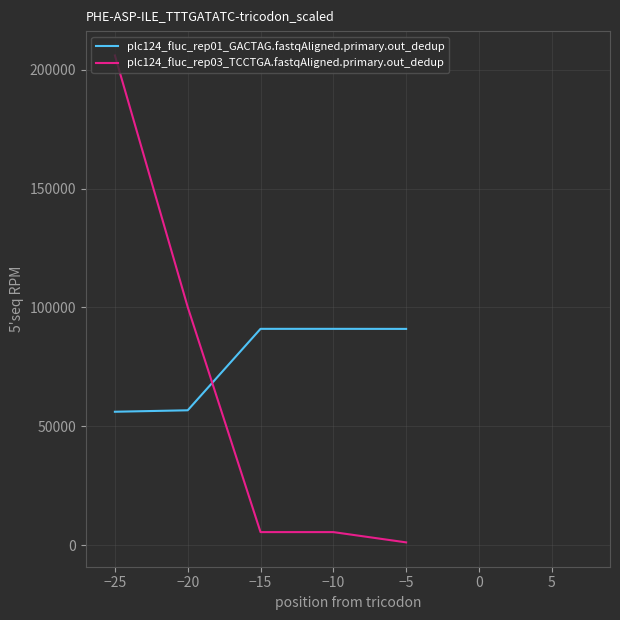

Rank the series at −20 from lowest to highest value.

plc124_fluc_rep01_GACTAG.fastqAligned.primary.out_dedup, plc124_fluc_rep03_TCCTGA.fastqAligned.primary.out_dedup